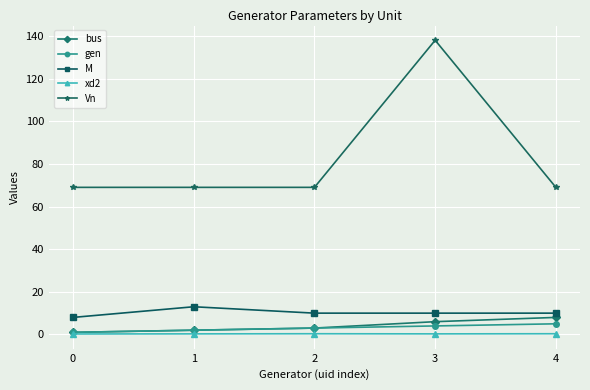

True or false: gen has a value of 2.0 at 1.

True